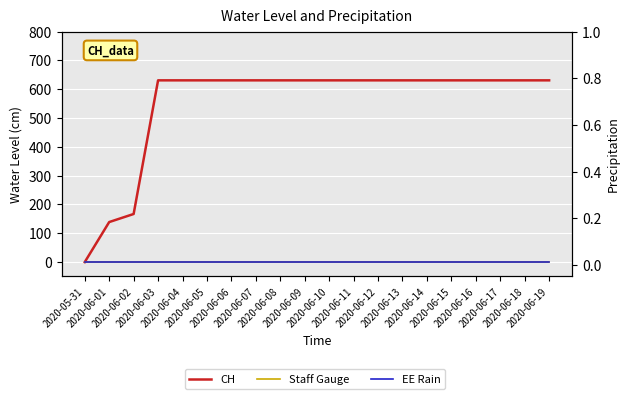

At 2020-06-18, list the series in order from smallest to largest.

Staff Gauge, EE Rain, CH